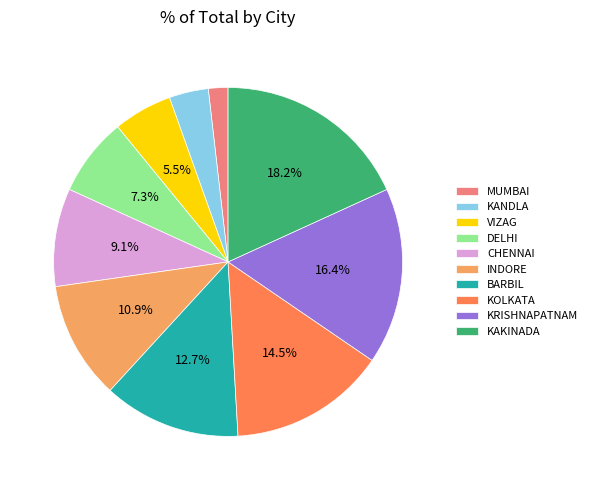

Rank the categories by value from lowest to highest.

MUMBAI, KANDLA, VIZAG, DELHI, CHENNAI, INDORE, BARBIL, KOLKATA, KRISHNAPATNAM, KAKINADA